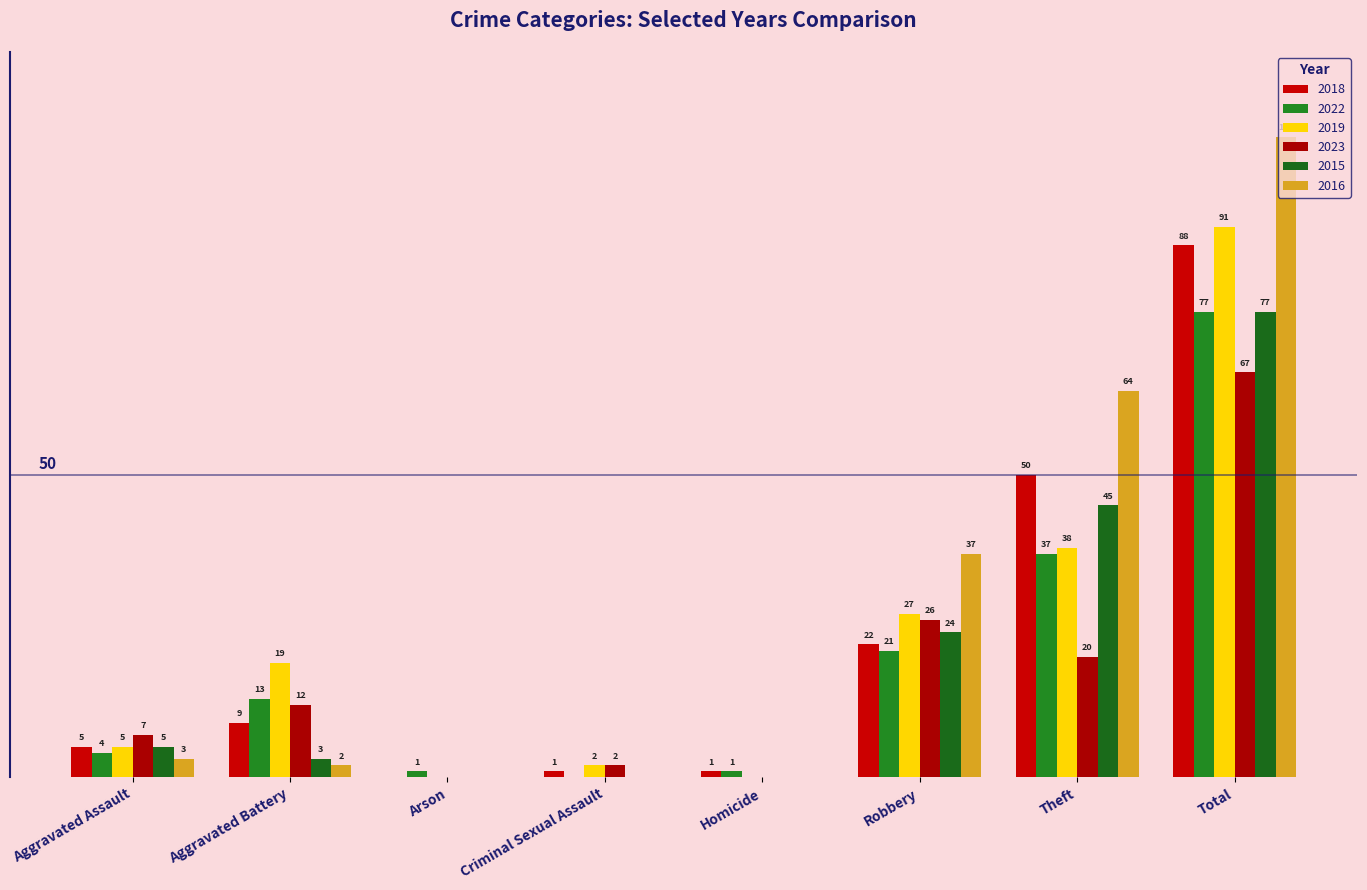

Are the bars grouped side by side (vs. stacked)?

Yes